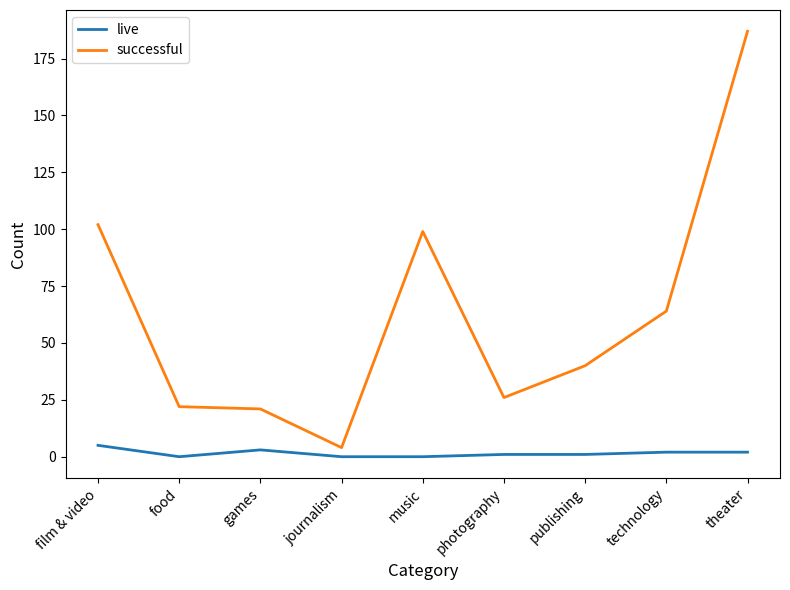

Which label corresponds to the largest value in the chart?

theater